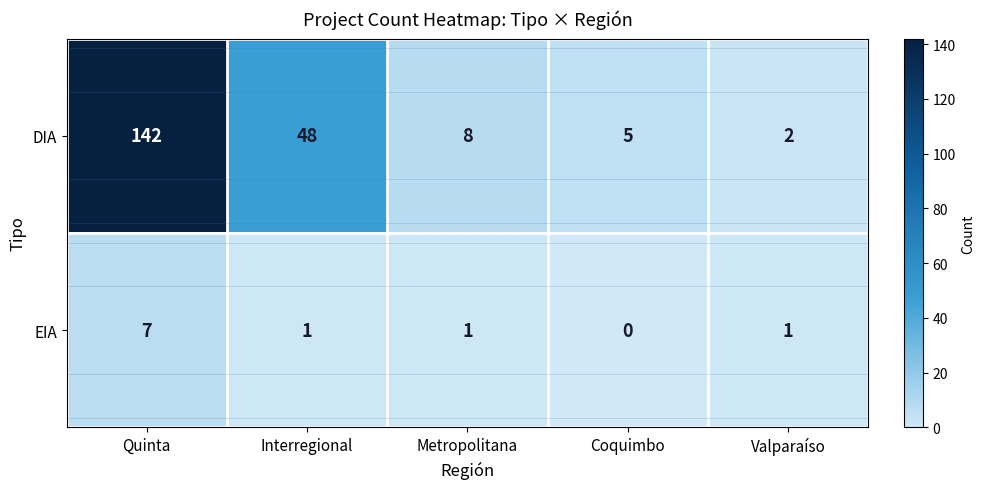

Reading left to right, transcribe all the data shown in this chart.

DIA: 142	48	8	5	2
EIA: 7	1	1	0	1